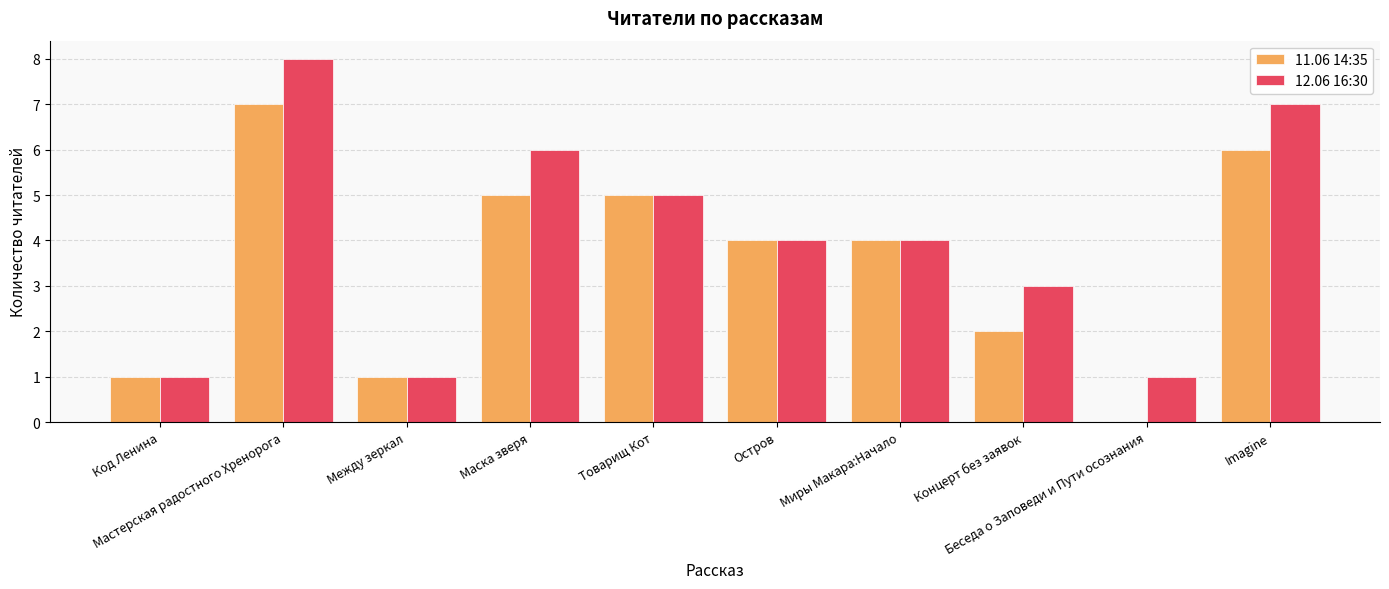

Which series has the largest total across all categories?

12.06 16:30